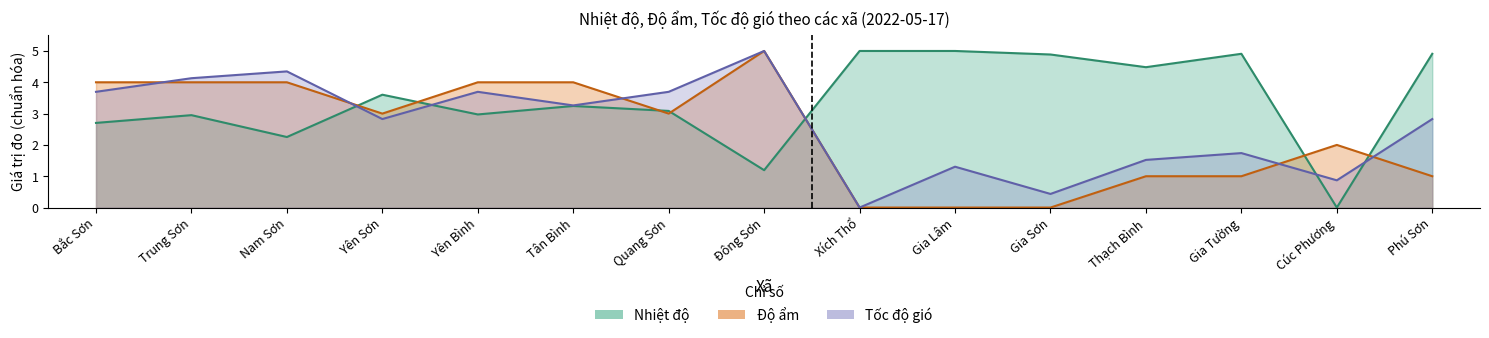

Rank the categories by Độ ẩm value from lowest to highest.

Xích Thổ, Gia Lâm, Gia Sơn, Thạch Bình, Gia Tường, Phú Sơn, Cúc Phương, Yên Sơn, Quang Sơn, Bắc Sơn, Trung Sơn, Nam Sơn, Yên Bình, Tân Bình, Đông Sơn